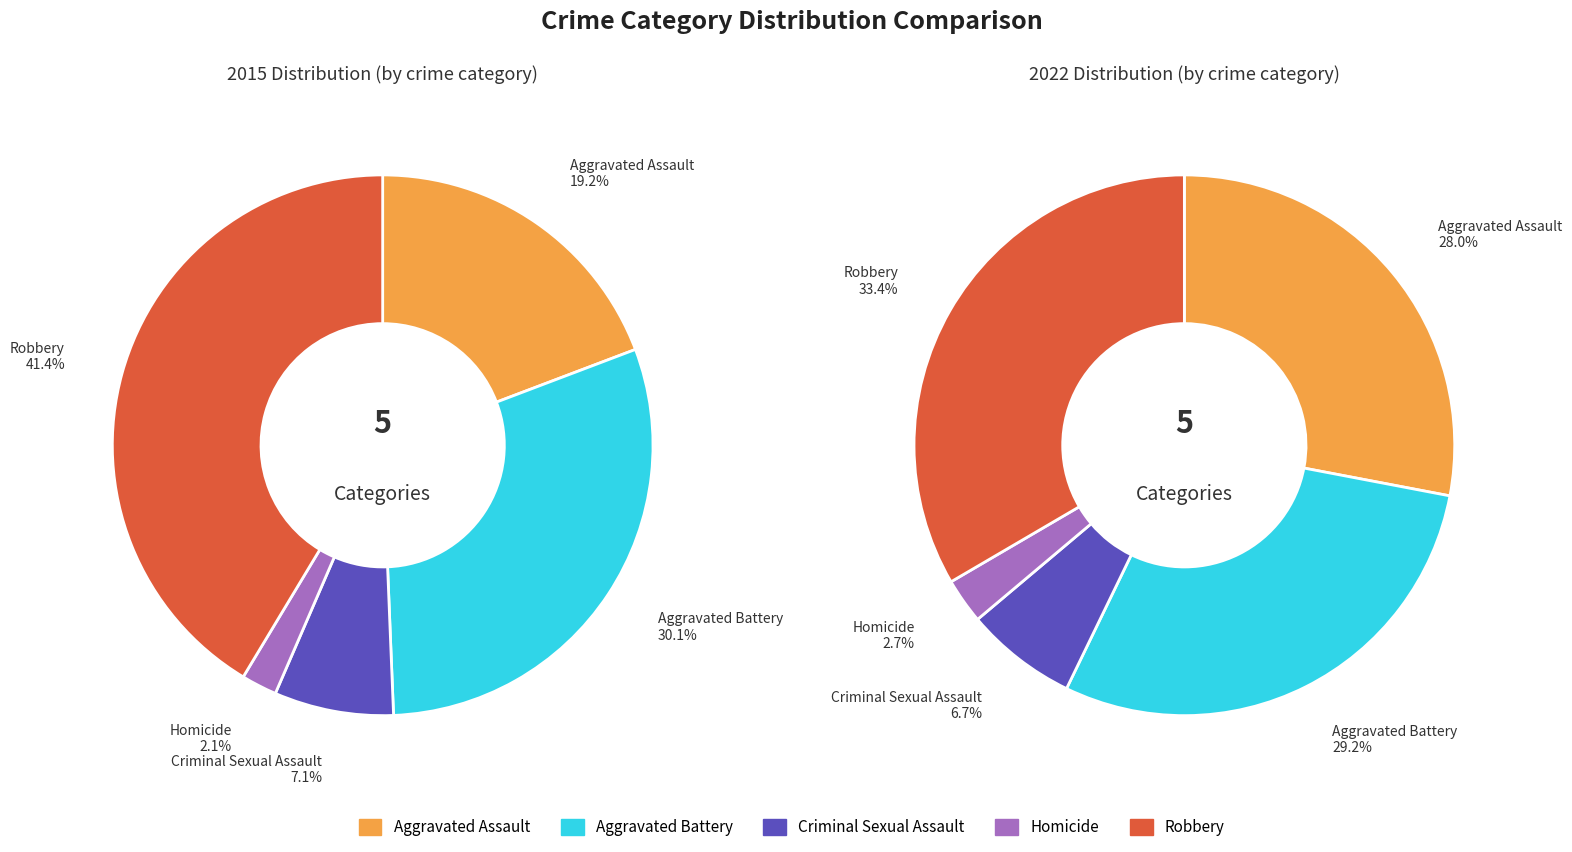

What percentage is the Homicide slice, to the nearest percent?

3%